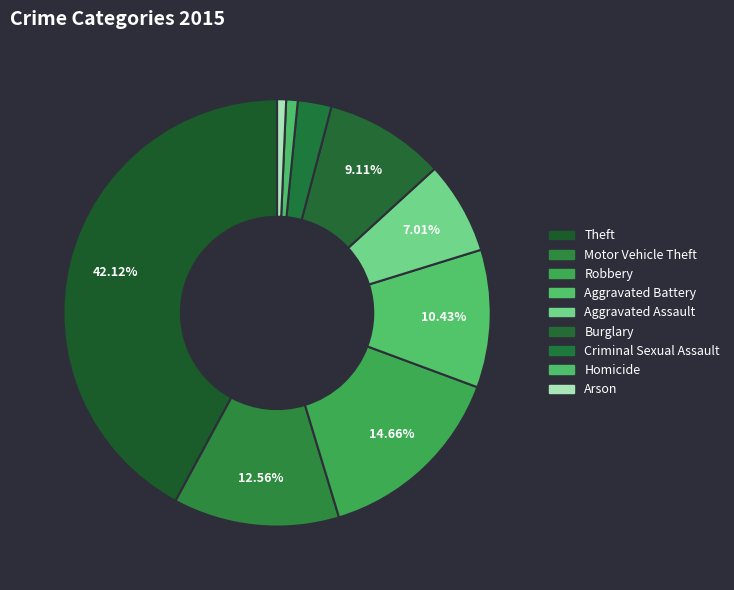

What percentage do Homicide and Aggravated Battery together represent?

11.3%